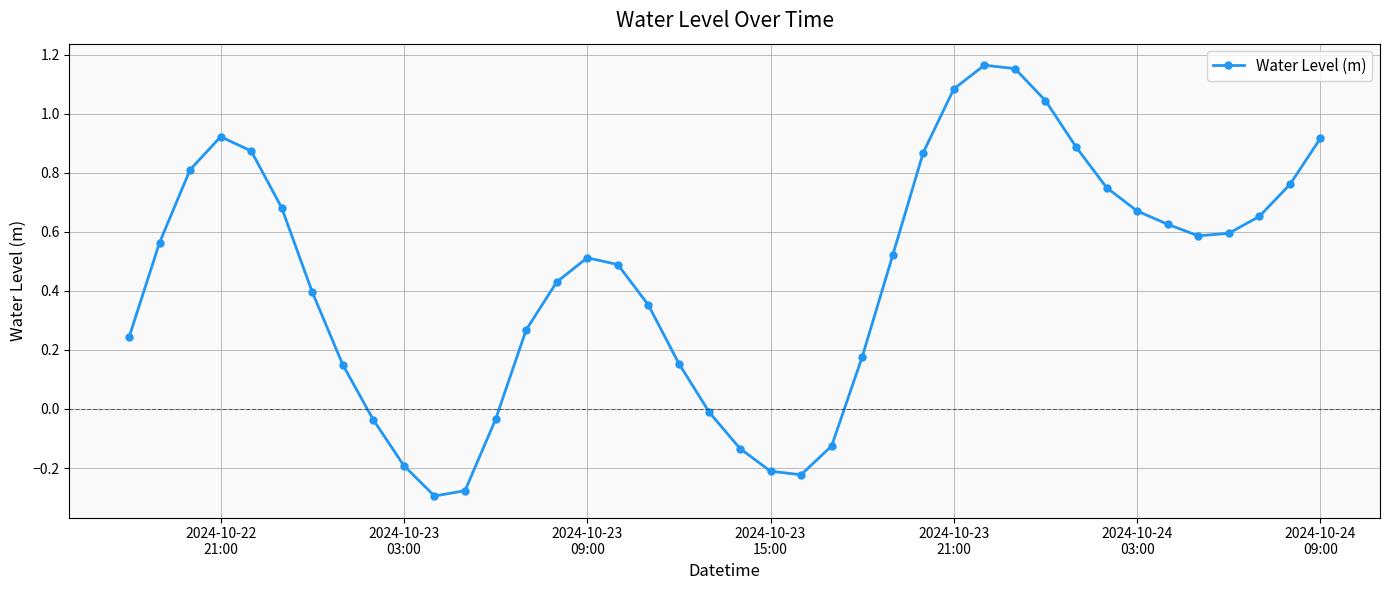

How many lines are shown in the chart?

1